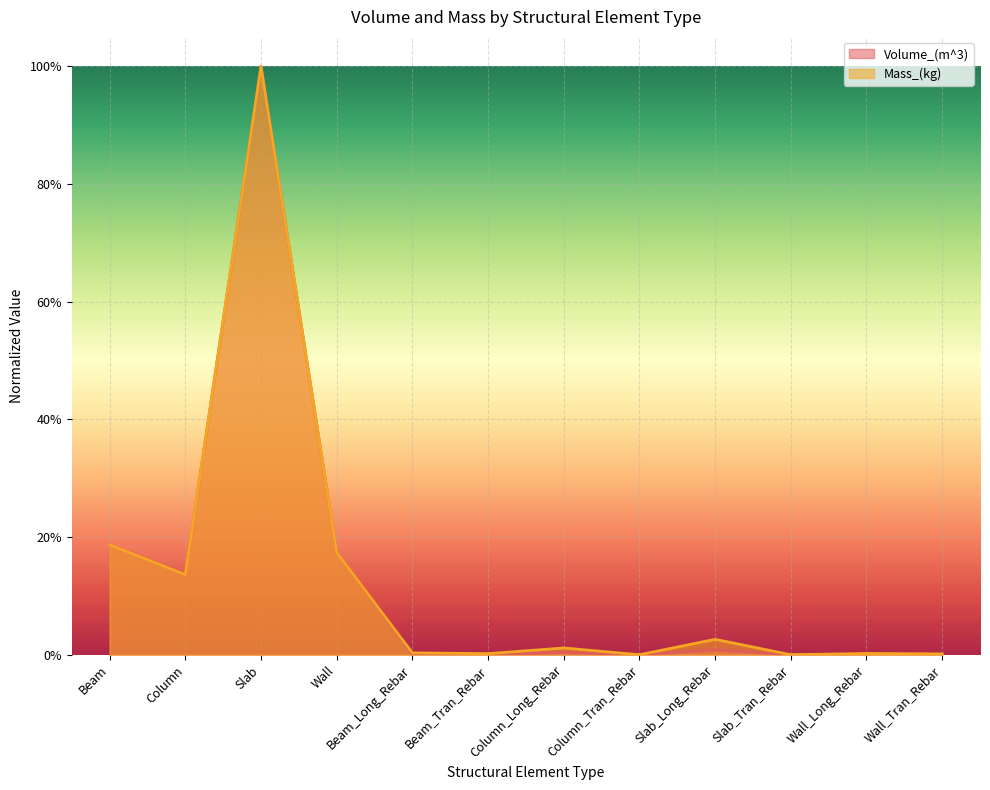

At which category does the chart reach its peak across all series?

Slab